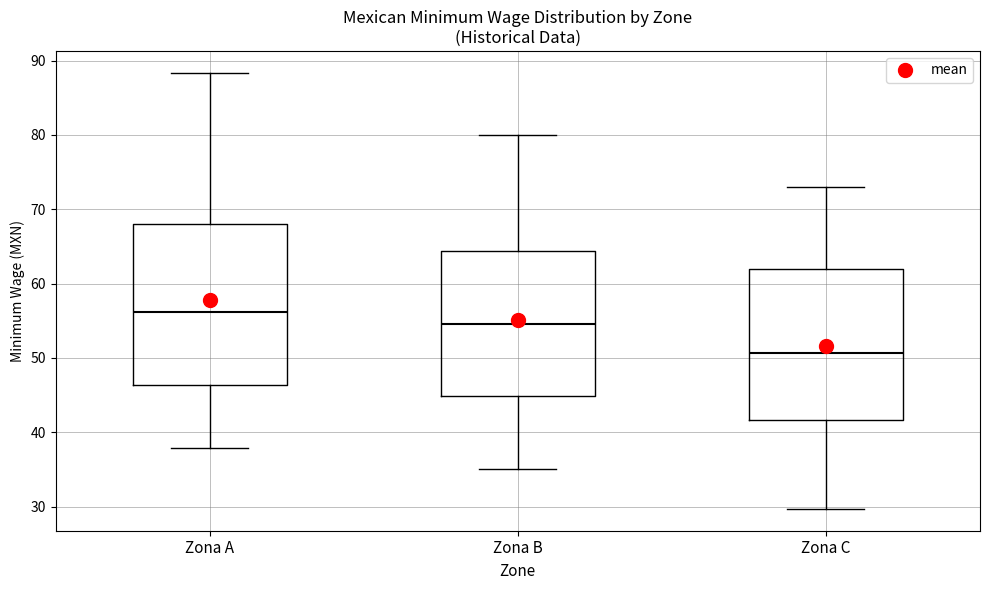

Which box has the lowest median line?

Zona C